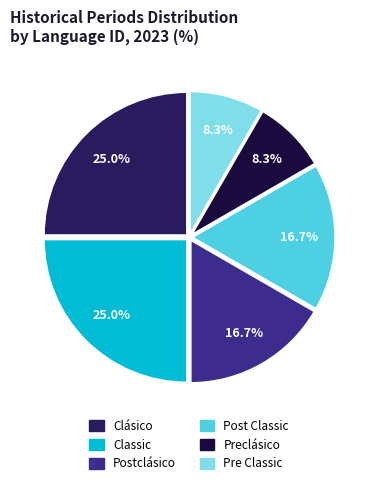

Combined, do Preclásico and Post Classic account for over 50%?

No